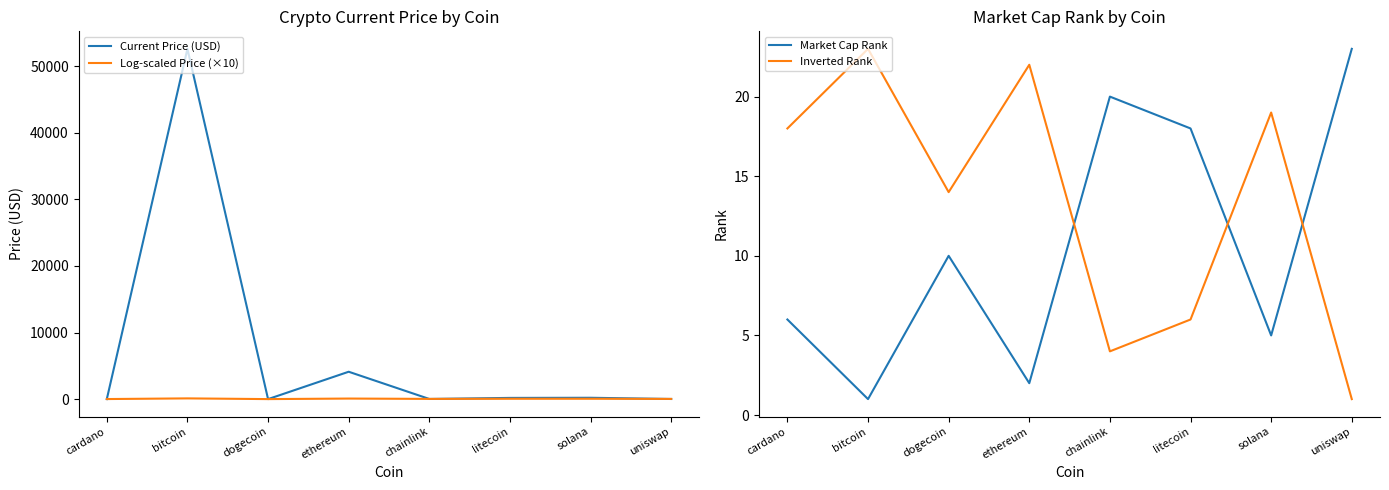

Reading left to right, what are all the values shown in this chart?

Current Price (USD): 1.5	52591.0	0.2	4109.0	22.3	181.0	201.0	19.3
Log-scaled Price (×10): 9.2	108.7	1.8	83.2	31.5	52.0	53.1	30.1
Market Cap Rank: 6.0	1.0	10.0	2.0	20.0	18.0	5.0	23.0
Inverted Rank: 18.0	23.0	14.0	22.0	4.0	6.0	19.0	1.0